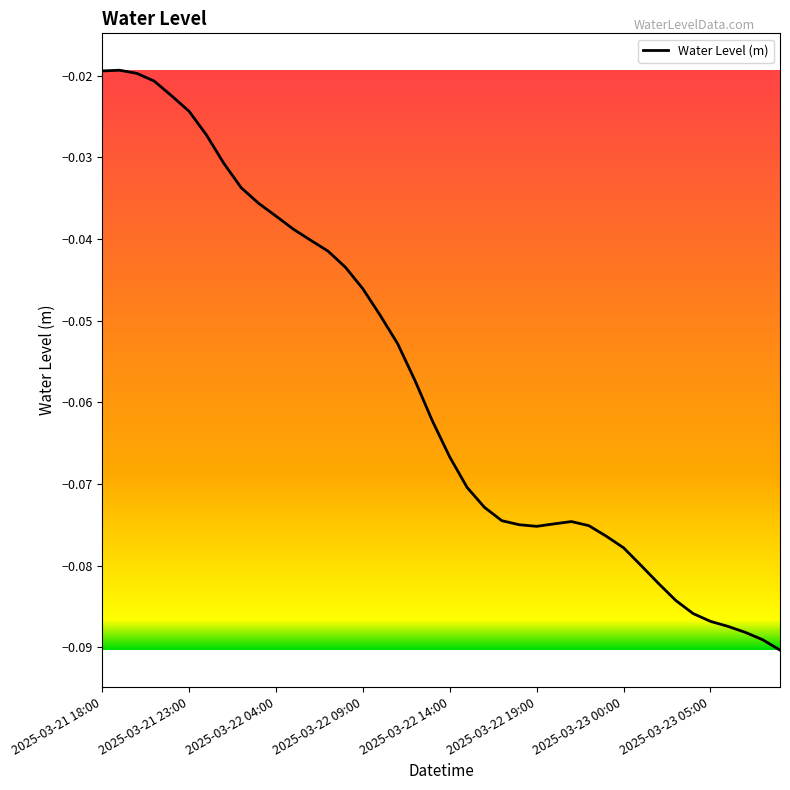

What is the difference between the maximum and minimum values?

0.1